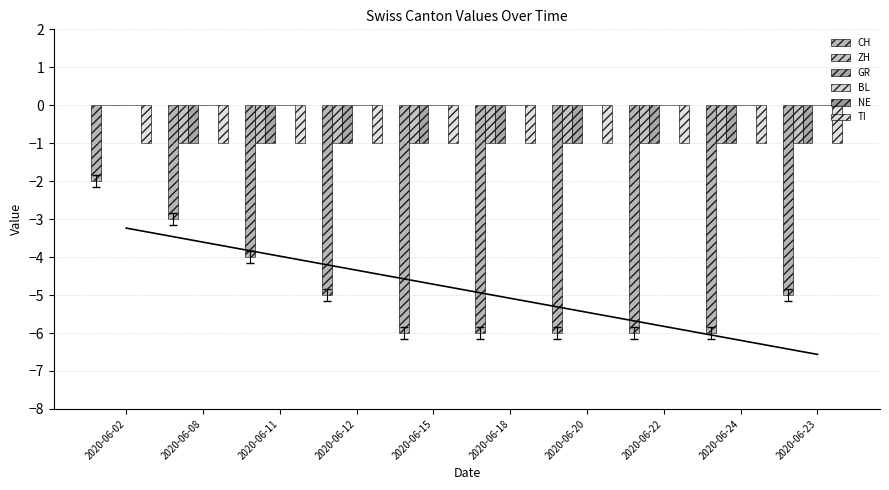

Reading right to left, list all the values displayed in this chart.

CH: 2020-06-23=-5	2020-06-24=-6	2020-06-22=-6	2020-06-20=-6	2020-06-18=-6	2020-06-15=-6	2020-06-12=-5	2020-06-11=-4	2020-06-08=-3	2020-06-02=-2
ZH: 2020-06-23=-1	2020-06-24=-1	2020-06-22=-1	2020-06-20=-1	2020-06-18=-1	2020-06-15=-1	2020-06-12=-1	2020-06-11=-1	2020-06-08=-1	2020-06-02=0
GR: 2020-06-23=-1	2020-06-24=-1	2020-06-22=-1	2020-06-20=-1	2020-06-18=-1	2020-06-15=-1	2020-06-12=-1	2020-06-11=-1	2020-06-08=-1	2020-06-02=0
BL: 2020-06-23=0	2020-06-24=0	2020-06-22=0	2020-06-20=0	2020-06-18=0	2020-06-15=0	2020-06-12=0	2020-06-11=0	2020-06-08=0	2020-06-02=0
NE: 2020-06-23=0	2020-06-24=0	2020-06-22=0	2020-06-20=0	2020-06-18=0	2020-06-15=0	2020-06-12=0	2020-06-11=0	2020-06-08=0	2020-06-02=0
TI: 2020-06-23=-1	2020-06-24=-1	2020-06-22=-1	2020-06-20=-1	2020-06-18=-1	2020-06-15=-1	2020-06-12=-1	2020-06-11=-1	2020-06-08=-1	2020-06-02=-1